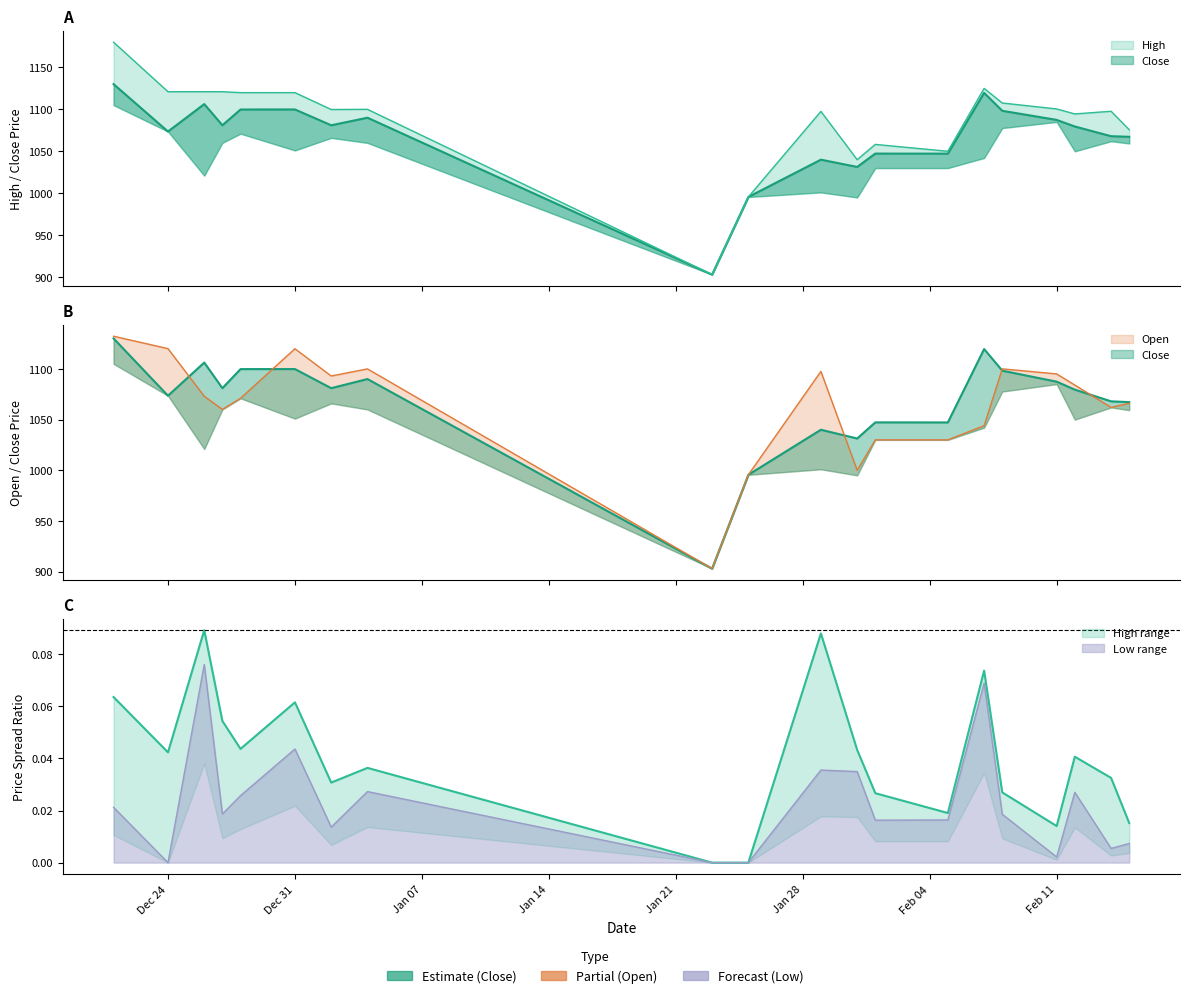

True or false: Close and High intersect in this chart.

False